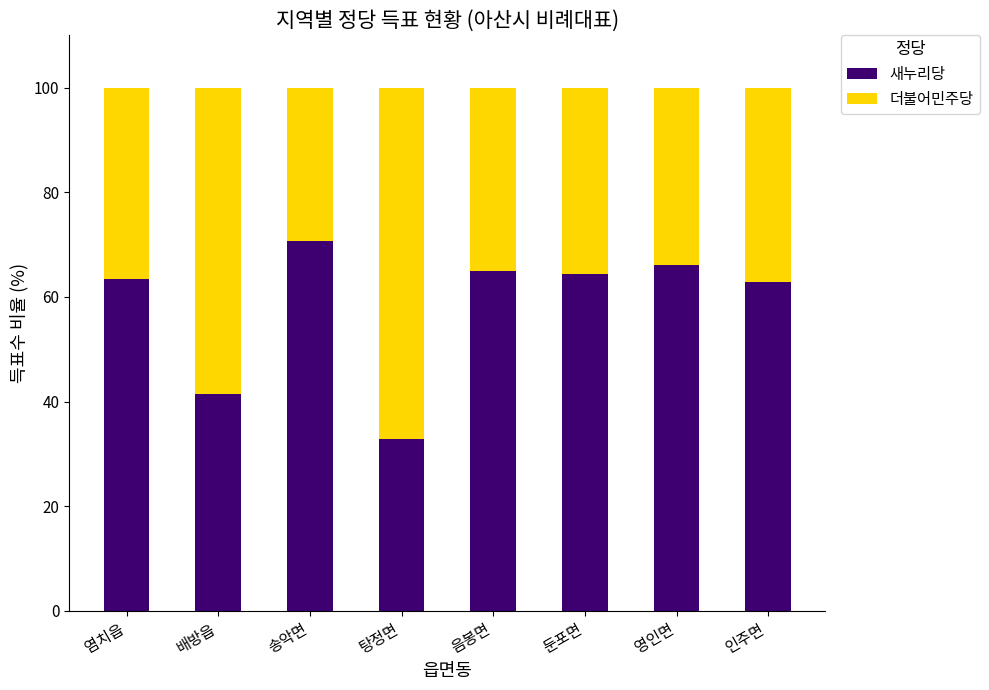

What is the difference between the 새누리당 values at 영인면 and 배방읍?

24.8